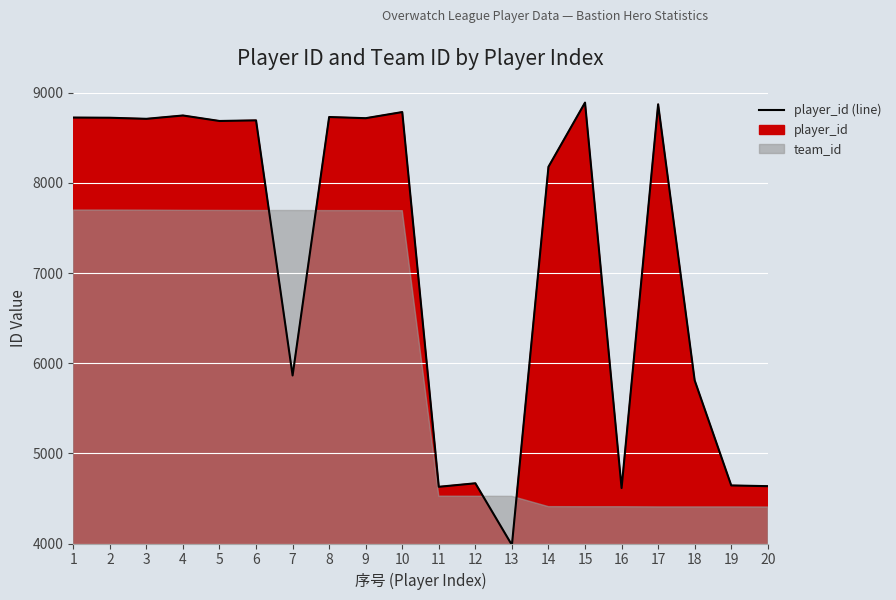

What is the change in value from 9 to 18?

-2909